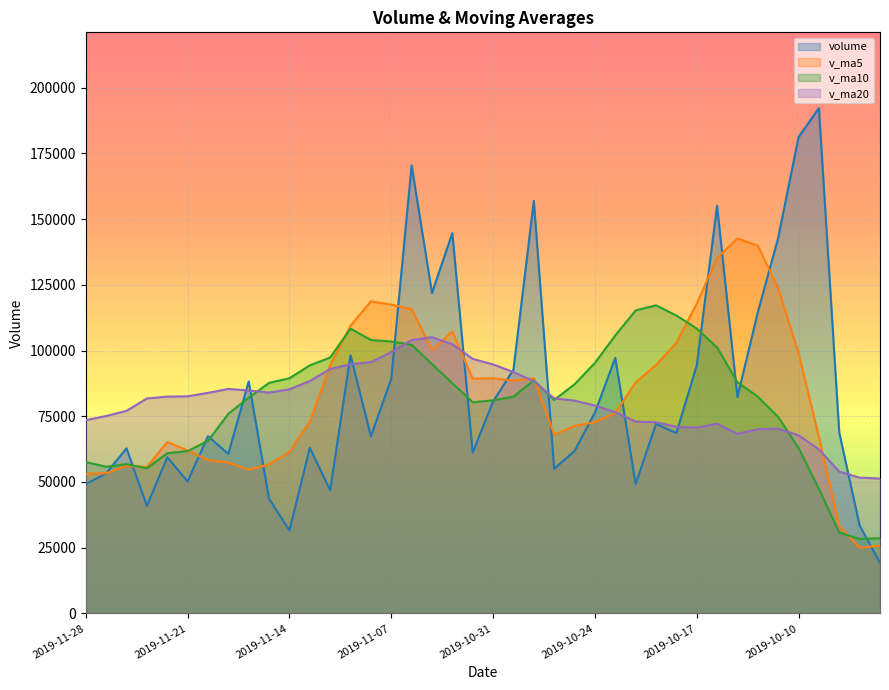

What is the value of the v_ma20 point at the 4th from the left?

81754.3